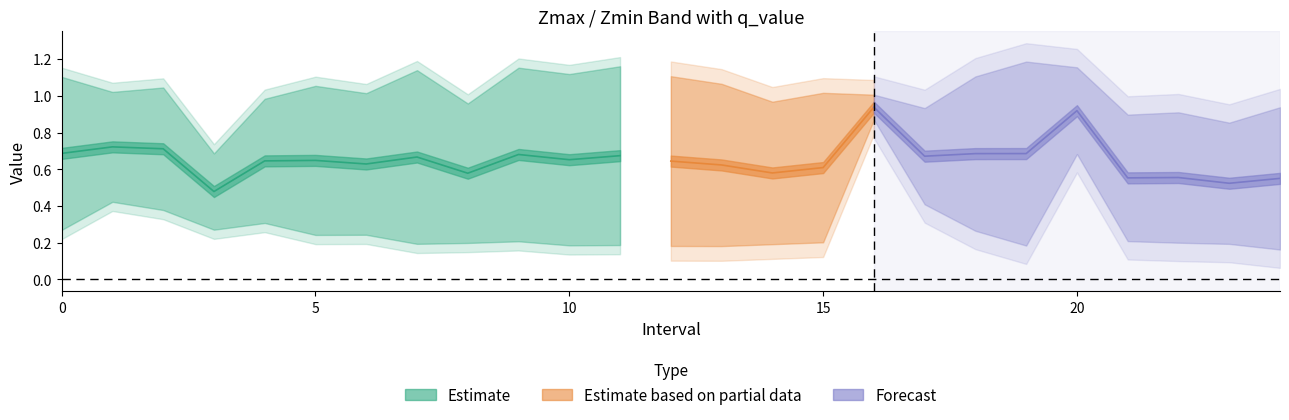

The Zmax series shows 0.7 at 19. True or false?

False